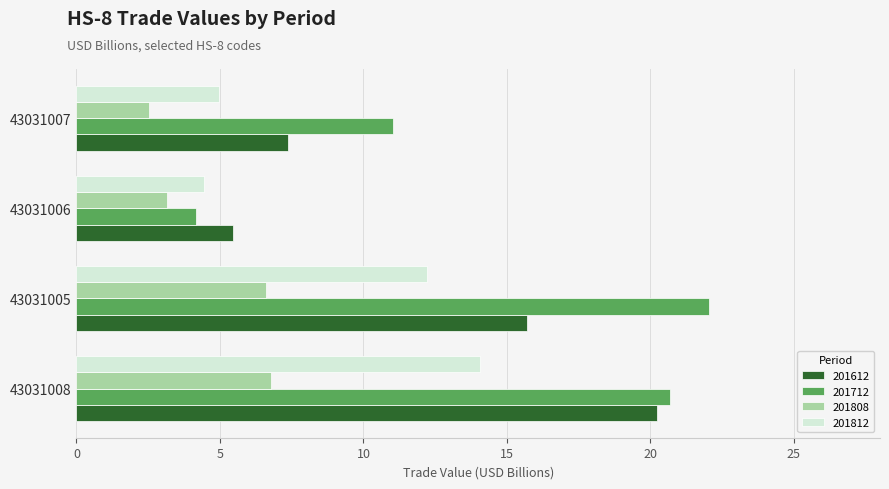

What is the smallest value displayed?

2.5